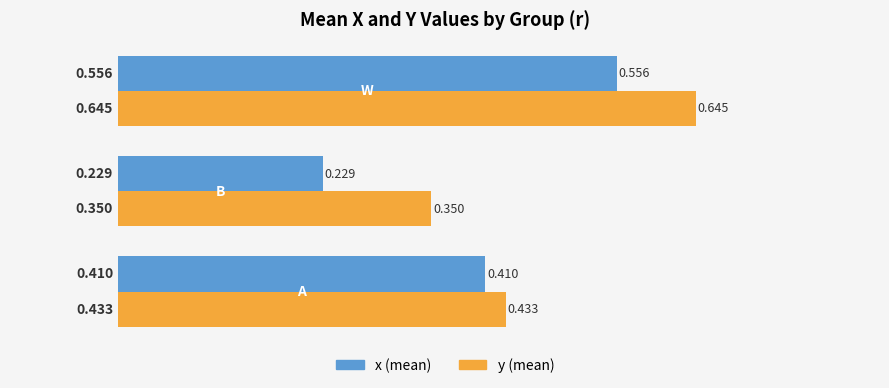

List the series in order of their peak value, highest first.

y (mean), x (mean)